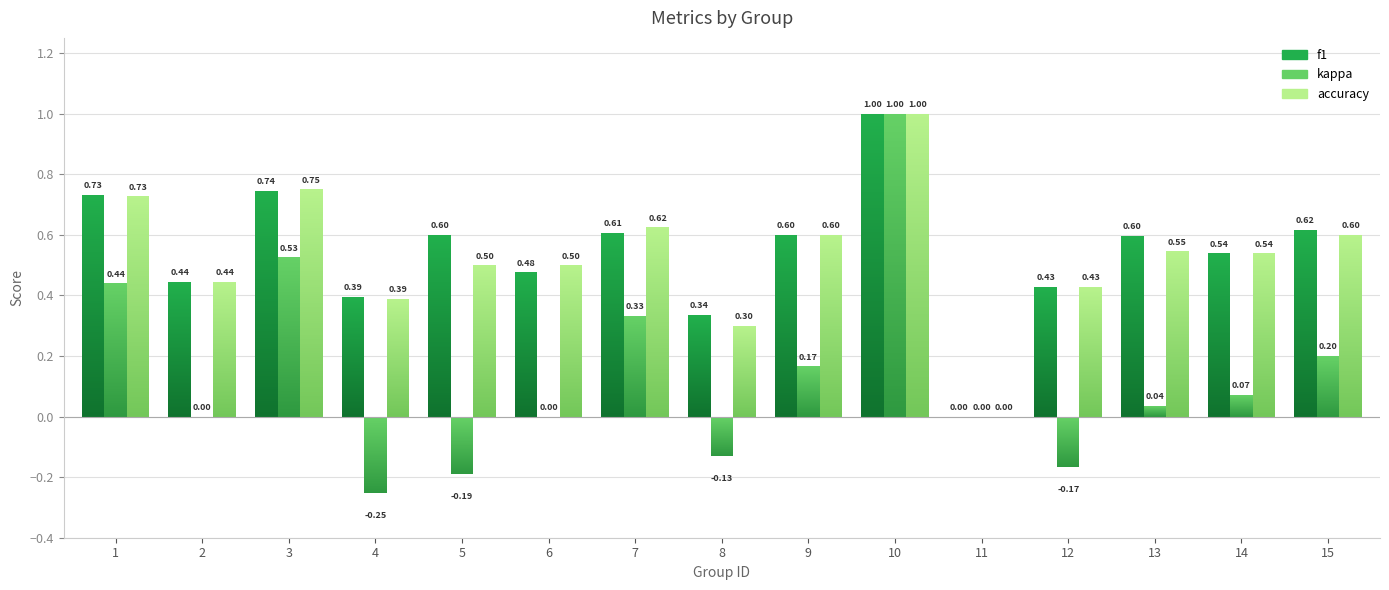

Which category has the lowest value in the f1 series?

11